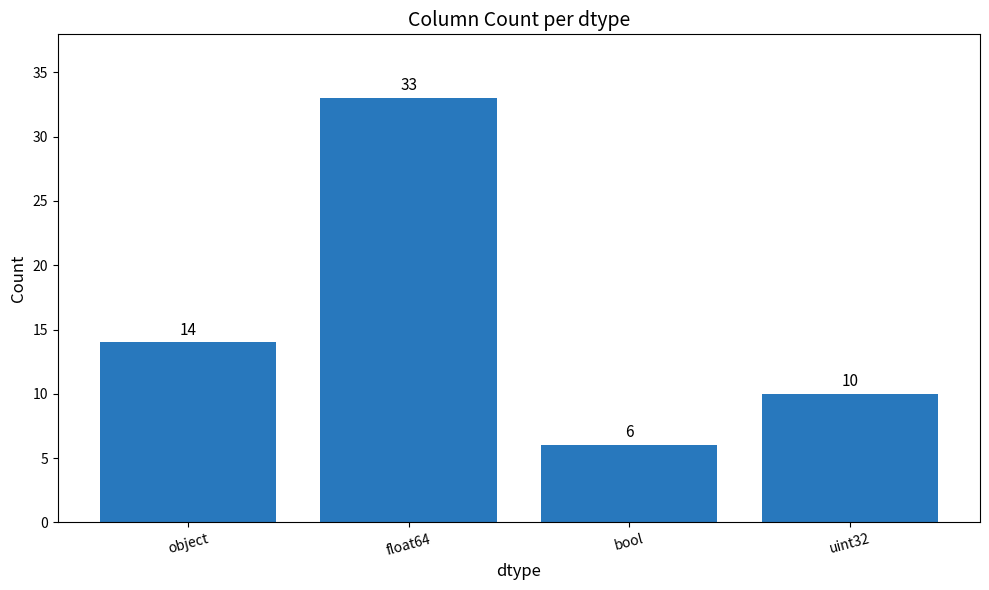

Which has a higher value, bool or float64?

float64